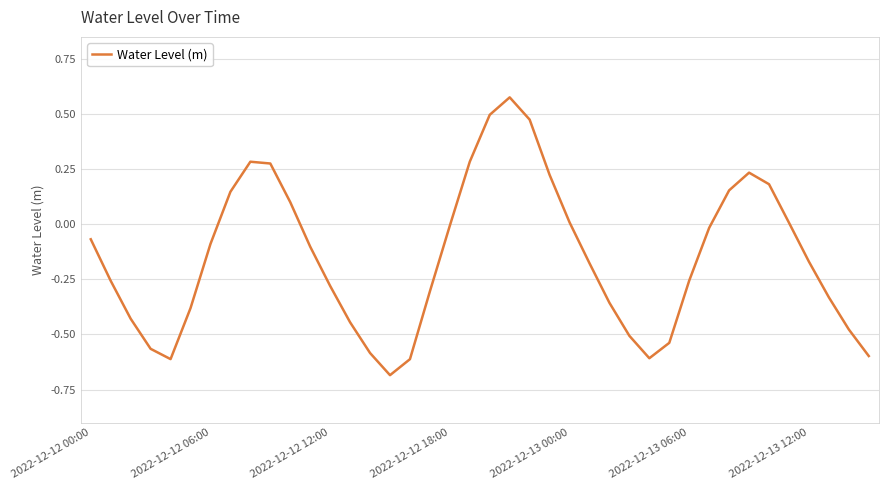

True or false: the data has more than 2 interior local peaks.

True